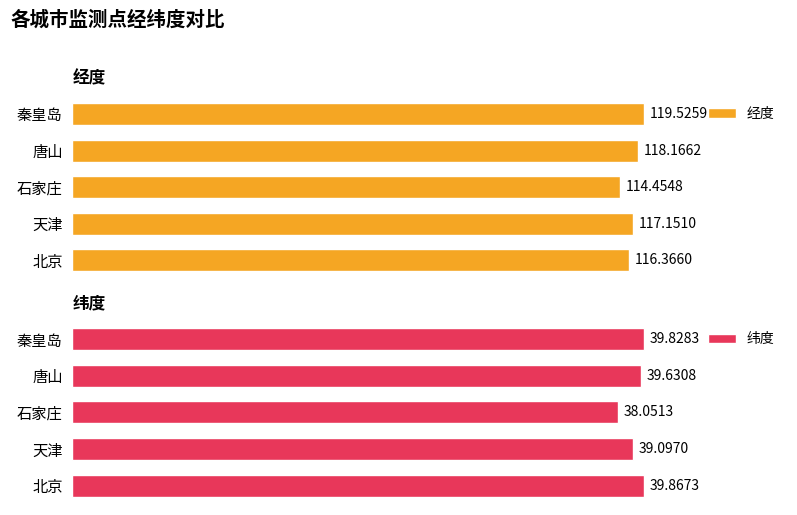

List the labels in order of 纬度 value, smallest first.

石家庄, 天津, 唐山, 秦皇岛, 北京